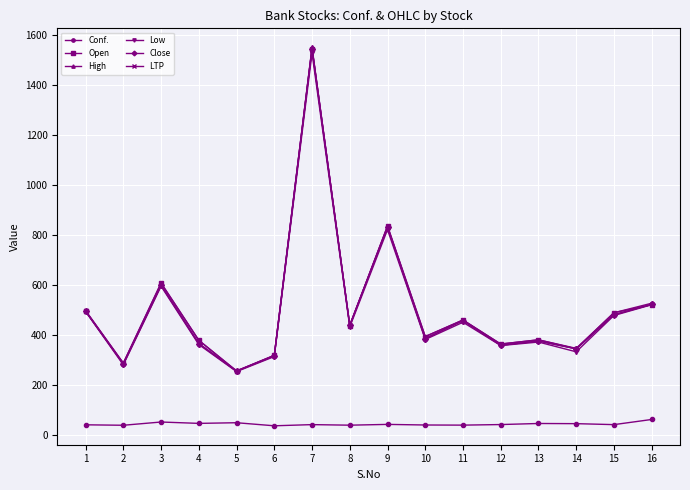

At 6, list the series in order from smallest to largest.

Conf., Low, Close, LTP, Open, High